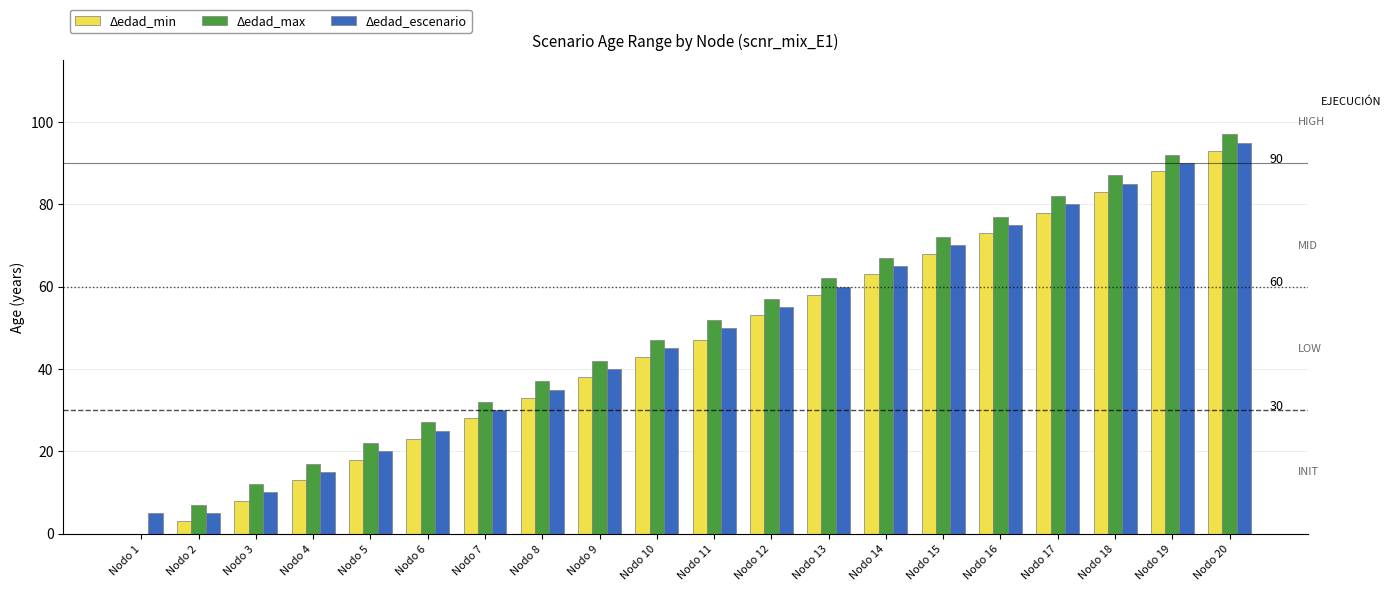

Is the value of Δedad_min at Nodo 8 greater than the value of Δedad_max at Nodo 15?

No